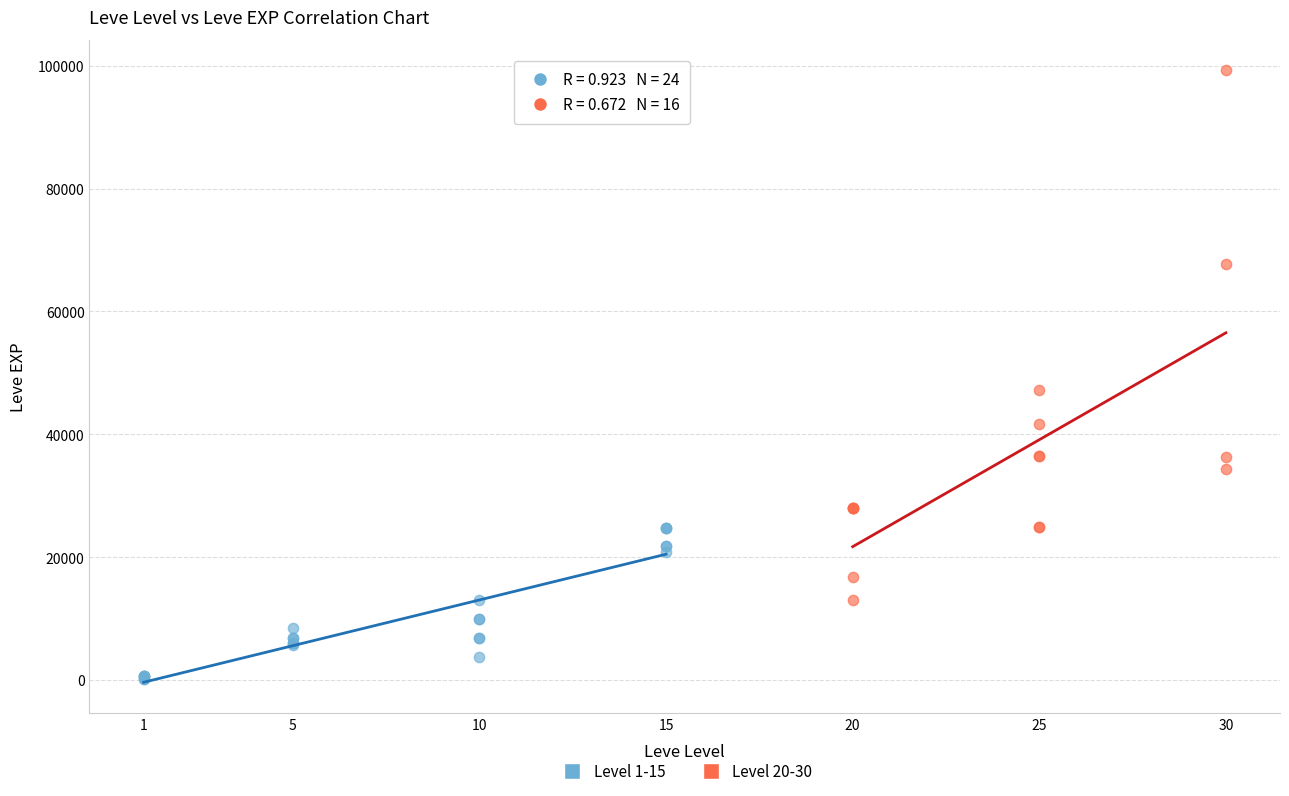

Which series has the widest spread of Y values?

Level 20-30